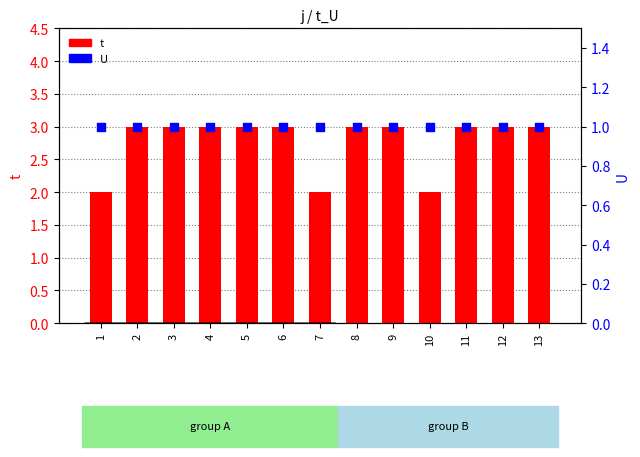

Which series has the largest Y range (max minus min)?

t